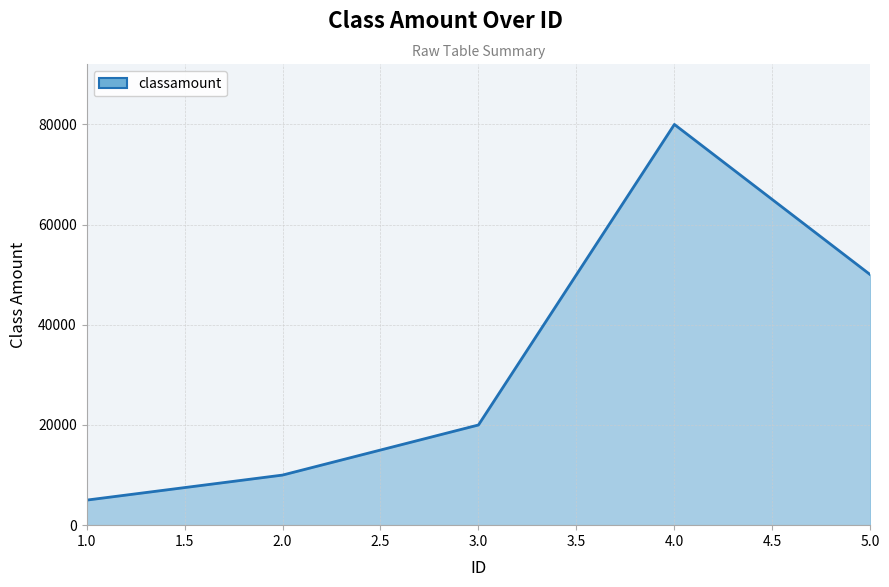

How many lines are shown in the chart?

1